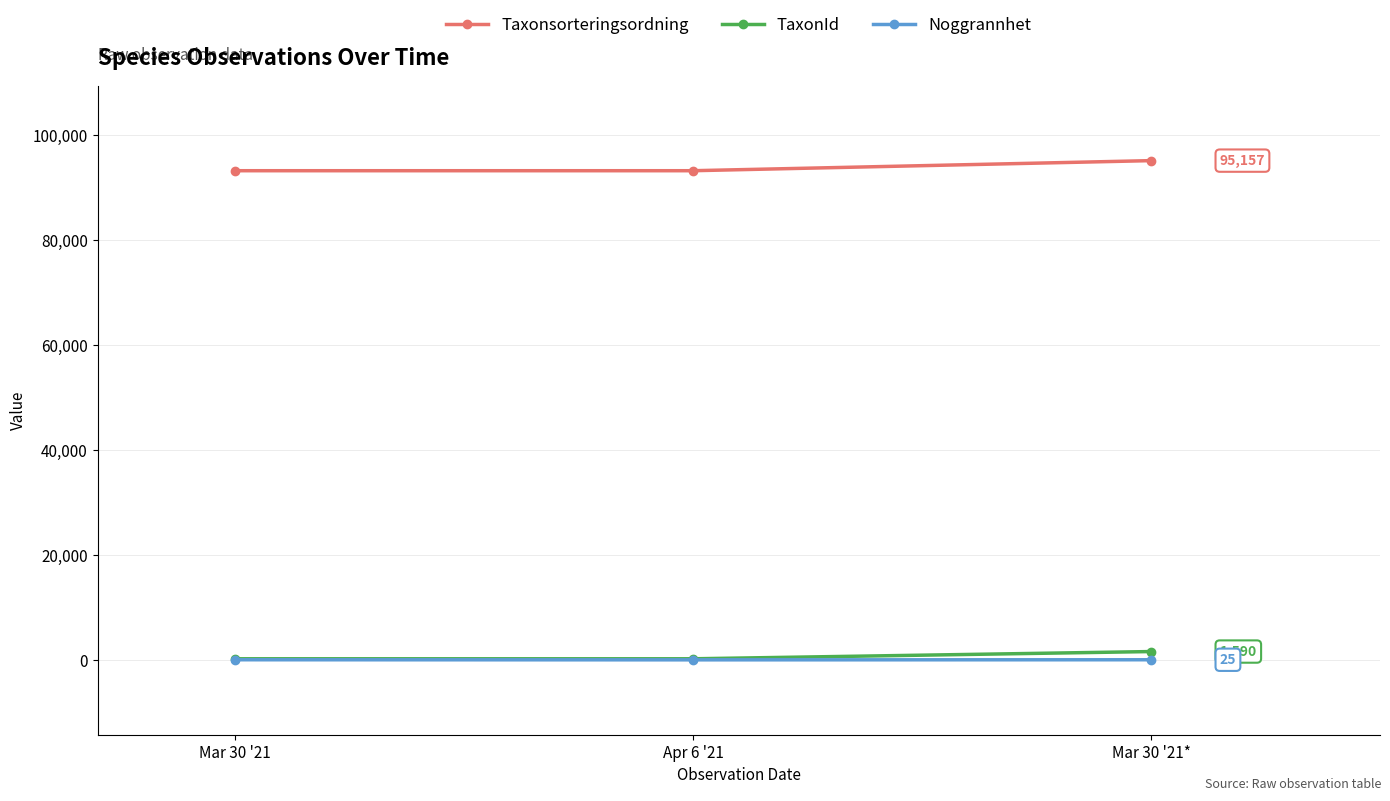

Rank the series by their maximum value, from highest to lowest.

Taxonsorteringsordning, TaxonId, Noggrannhet